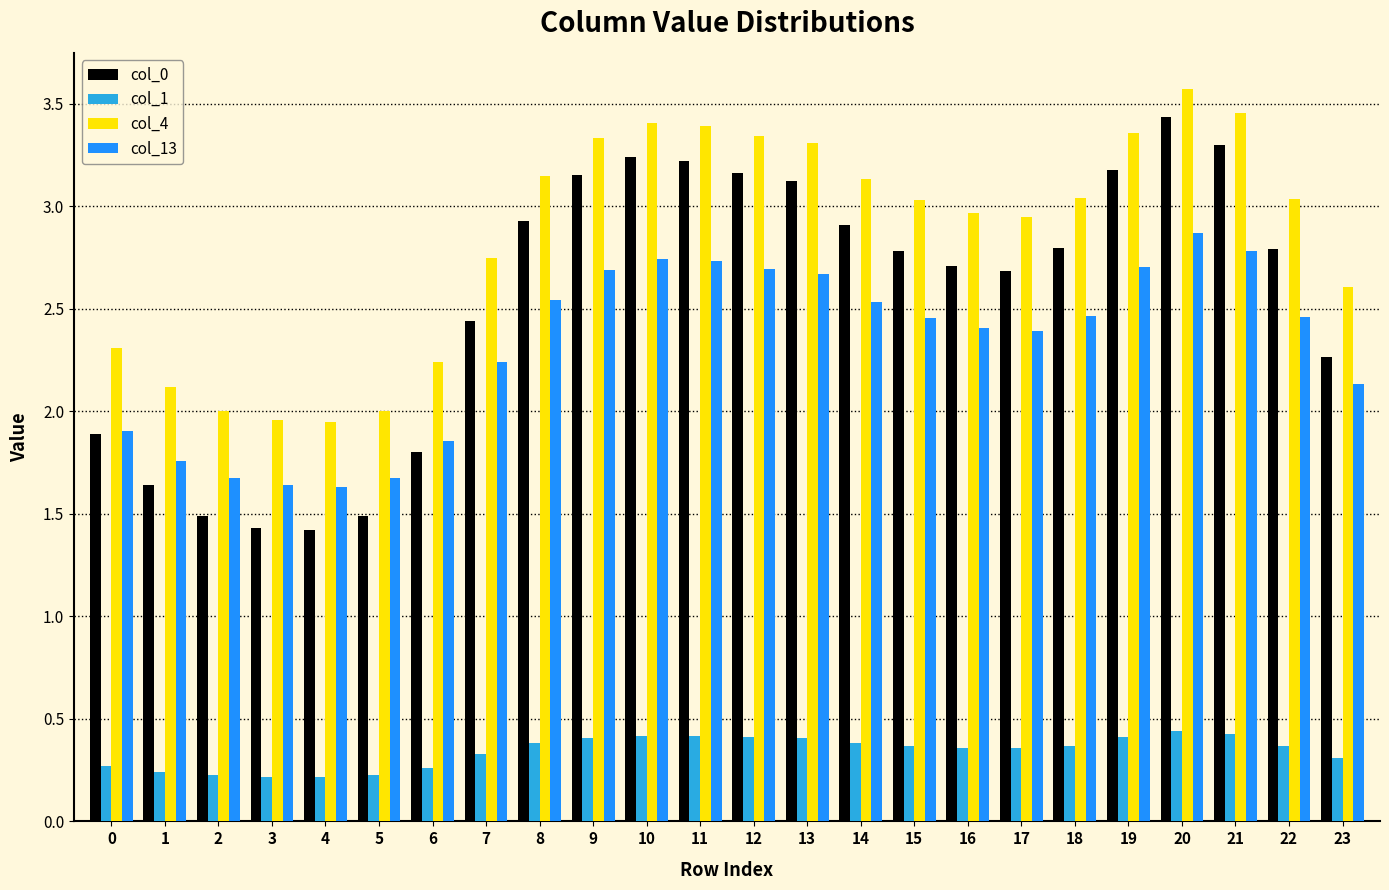

What is the total value across all series at 19?

9.7